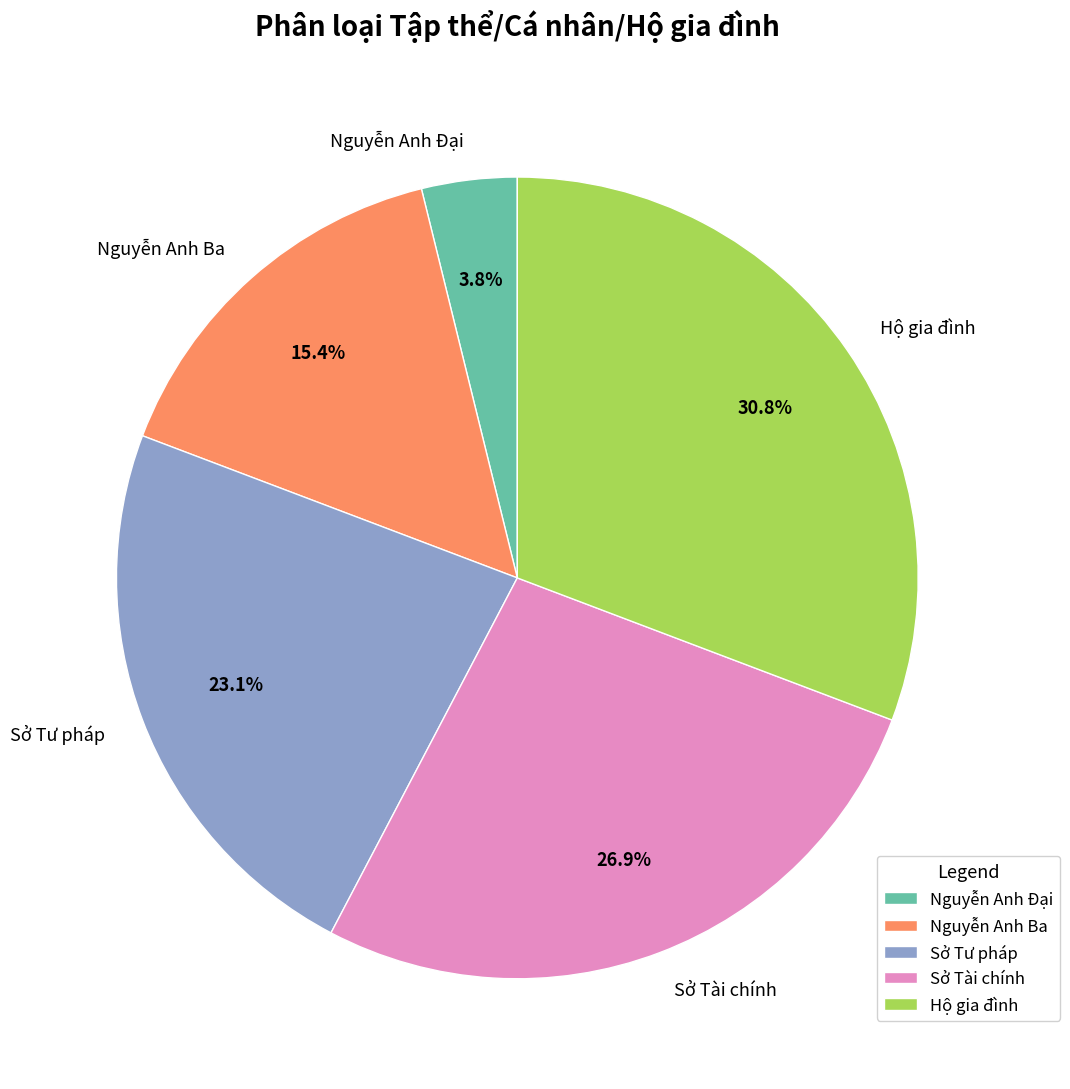

Which slice is the largest?

Hộ gia đình